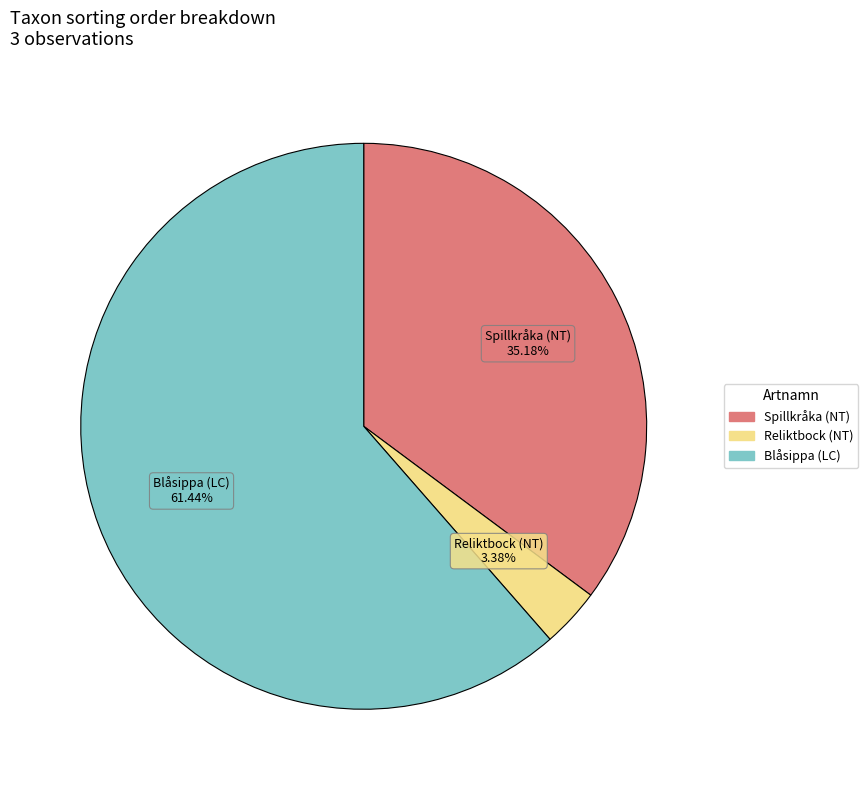

What percentage is NOT represented by Spillkråka (NT)?

64.8%